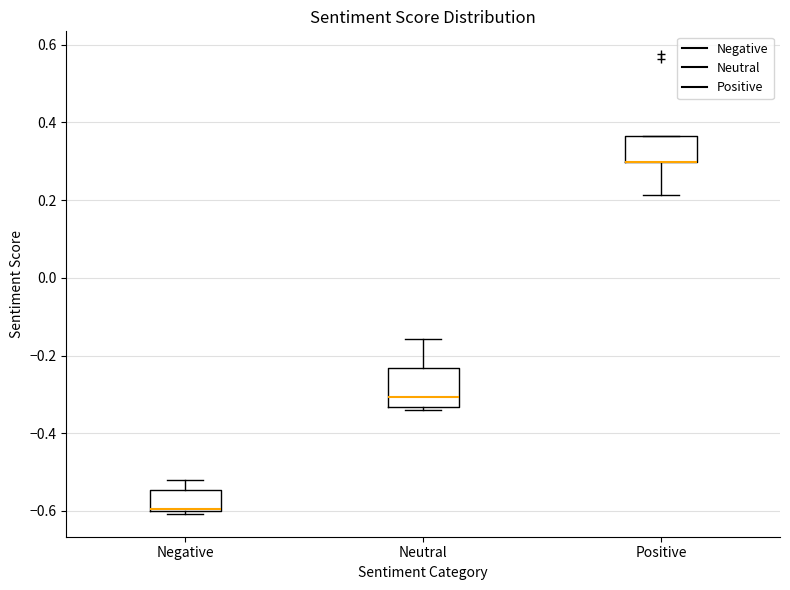

Which box is the tallest, from its lower edge to its upper edge?

Neutral